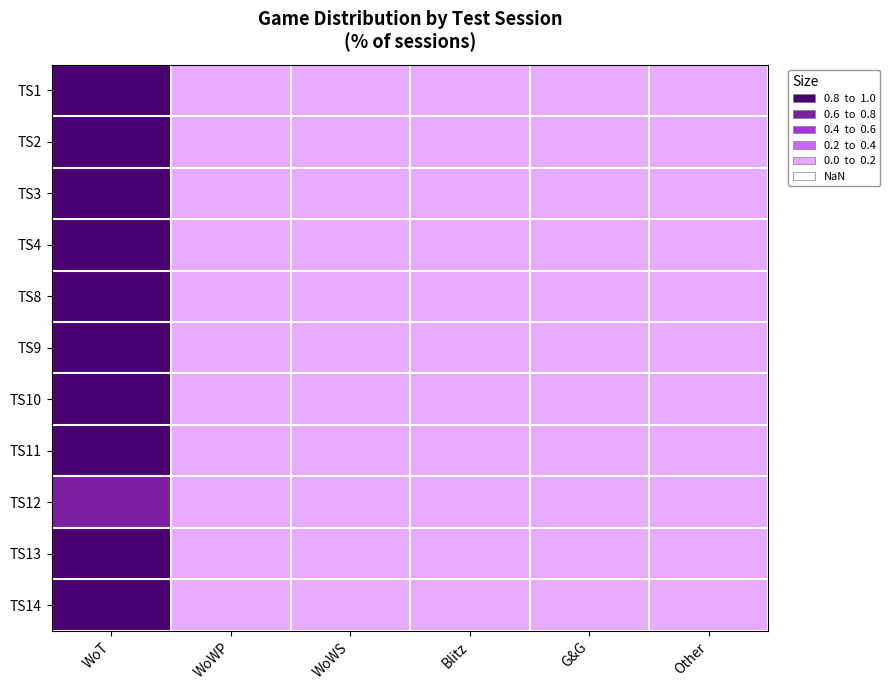

Which series has the largest total across all categories?

TS1